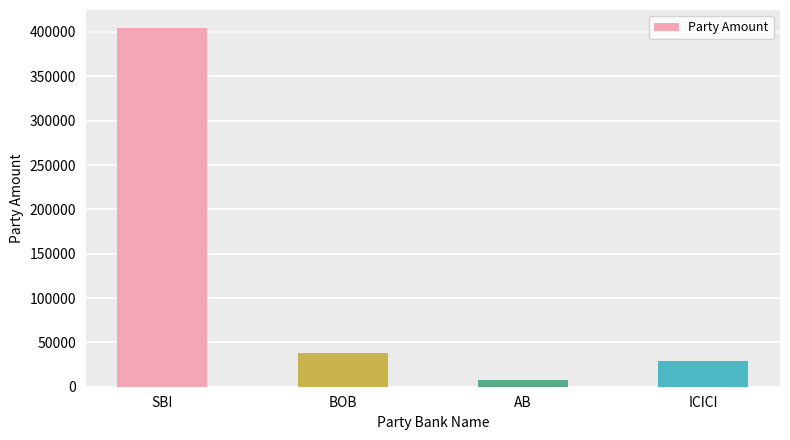

Which category has the lowest value across all series?

AB